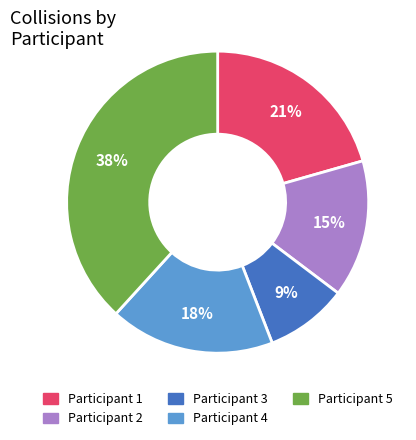

How many slices are in this pie chart?

5